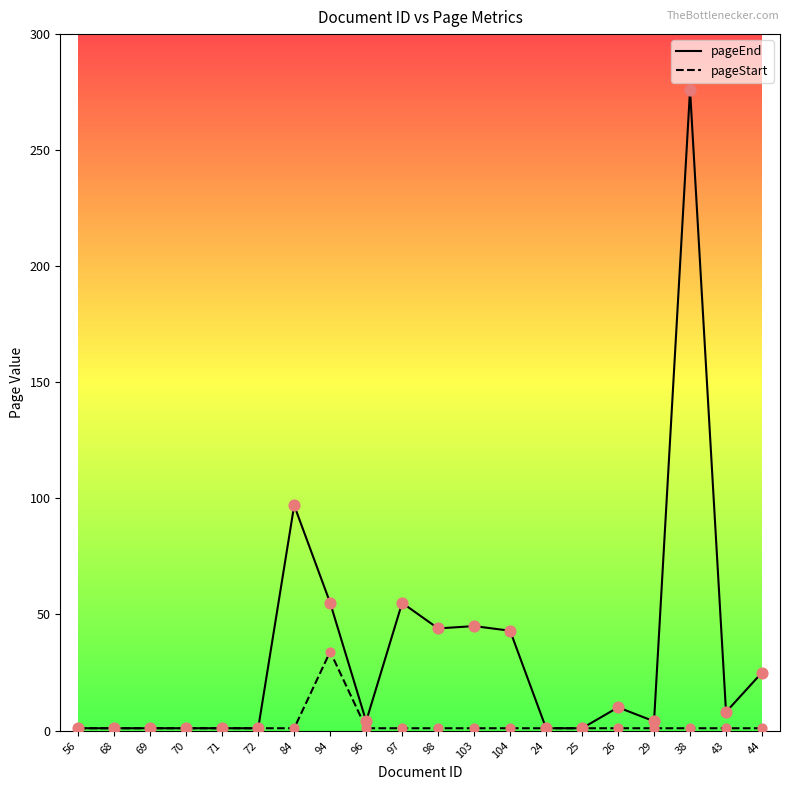

What is the total value across all series at 69?

2